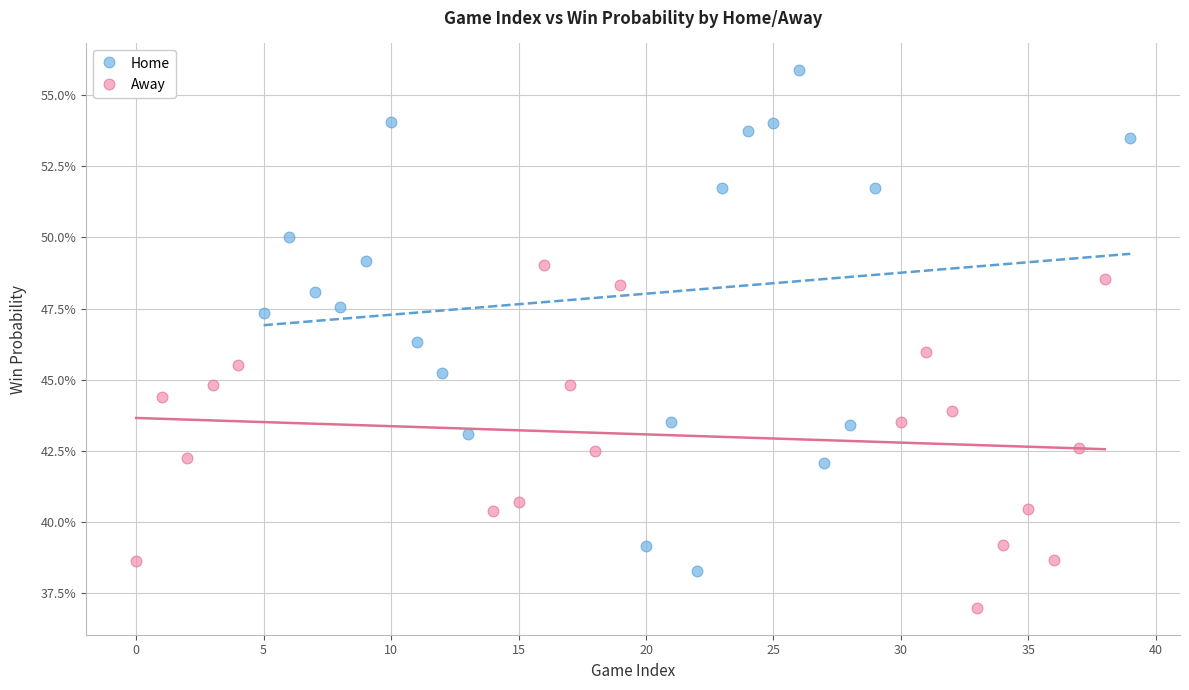

What are all the series names shown in the legend?

Home, Away